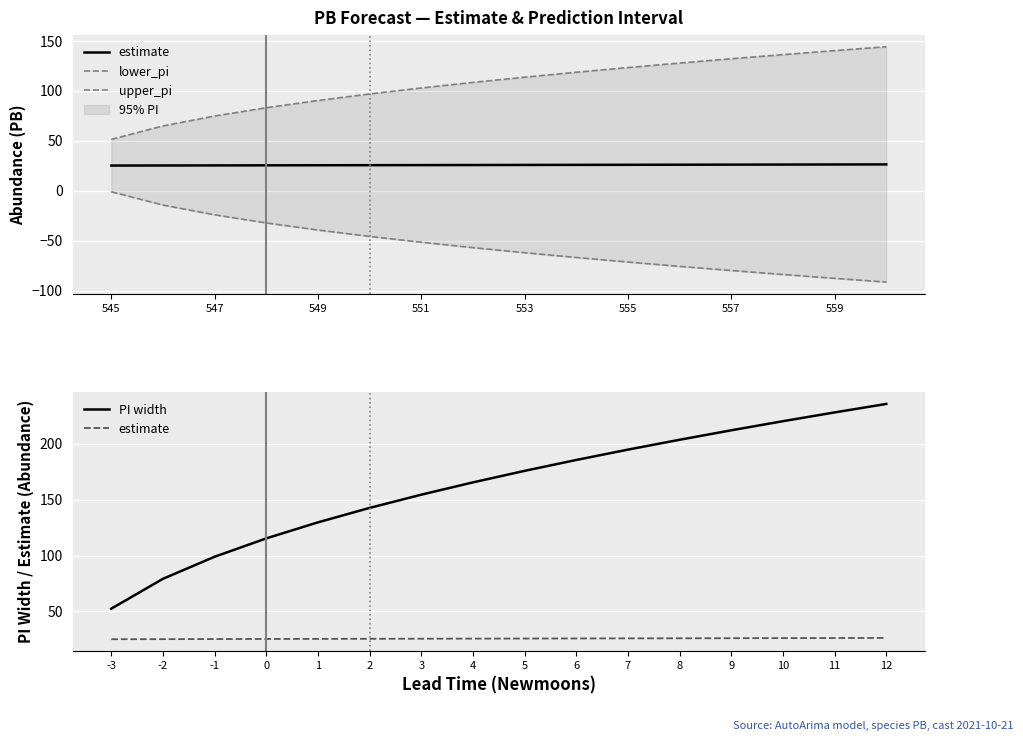

What is the greatest value displayed?

235.6